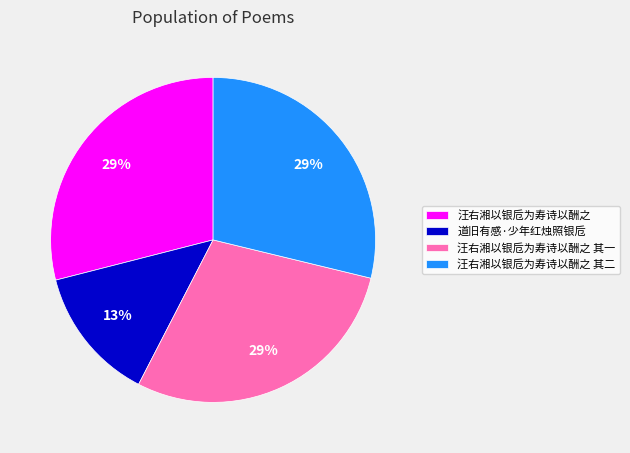

To the nearest percent, what portion does 汪右湘以银卮为寿诗以酬之 其二 represent?

29%